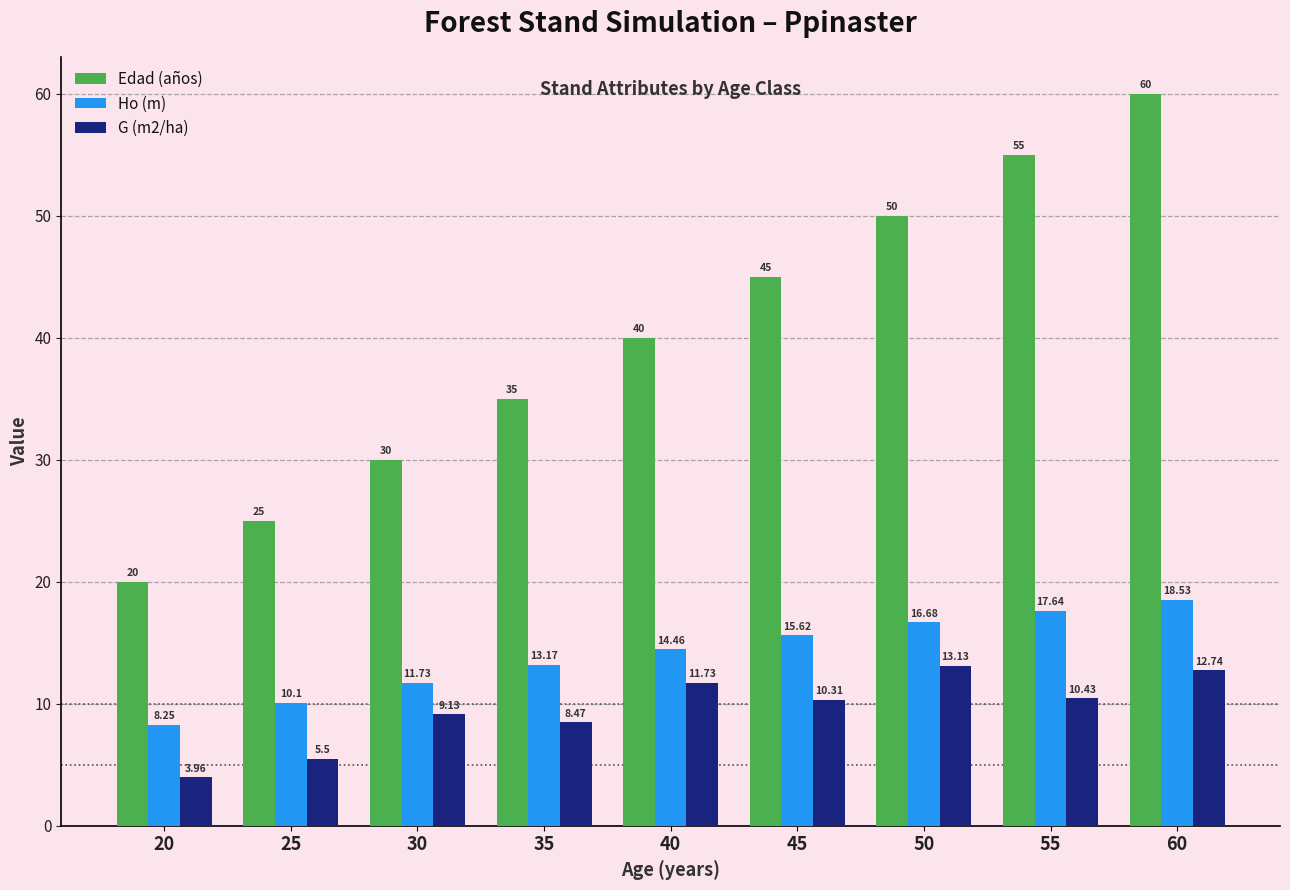

Between 50 and 60, which series saw the biggest shift?

Edad (años)